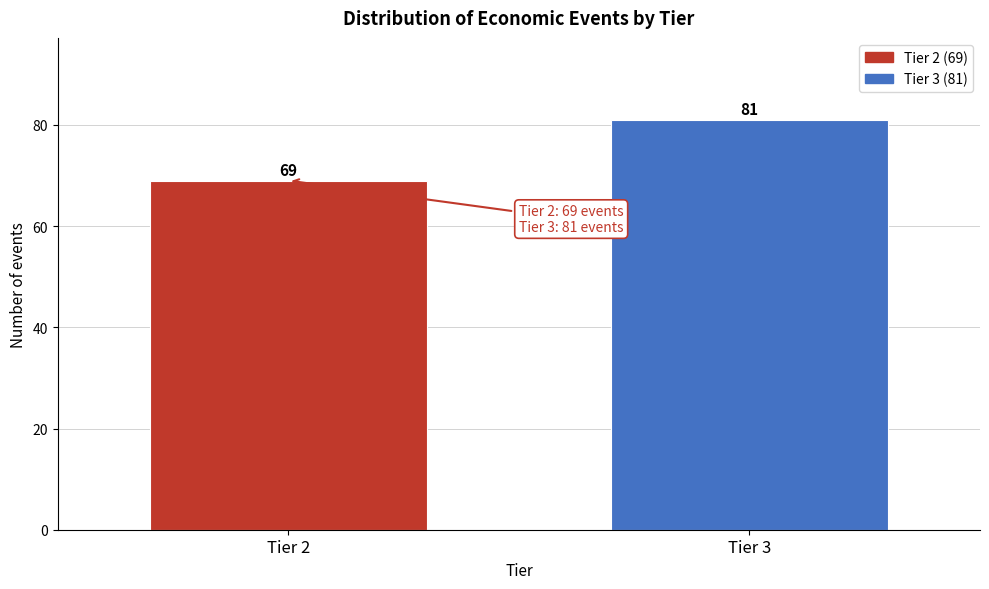

Reading left to right, extract all data points from this chart.

Tier 2=69	Tier 3=81